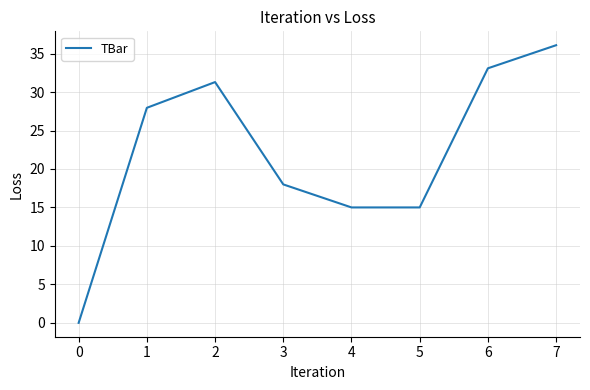

Where is the data nearest to the value 18?

3